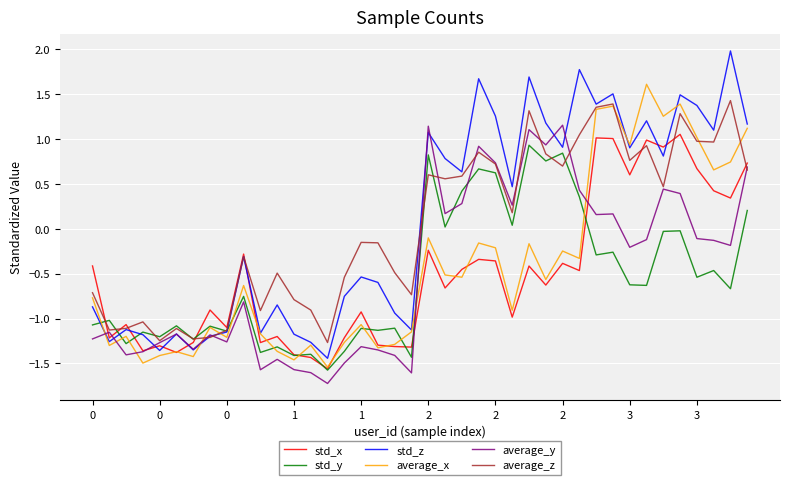

What is the highest value of the std_z series?

2.0